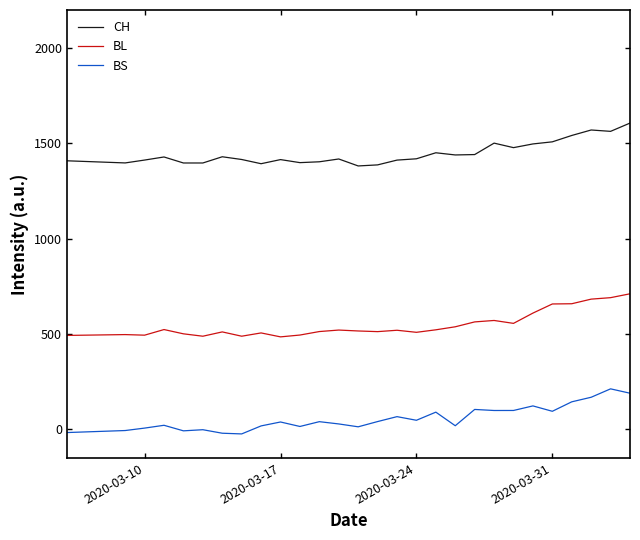

What is the difference between the maximum and minimum values in the BL series?

226.0